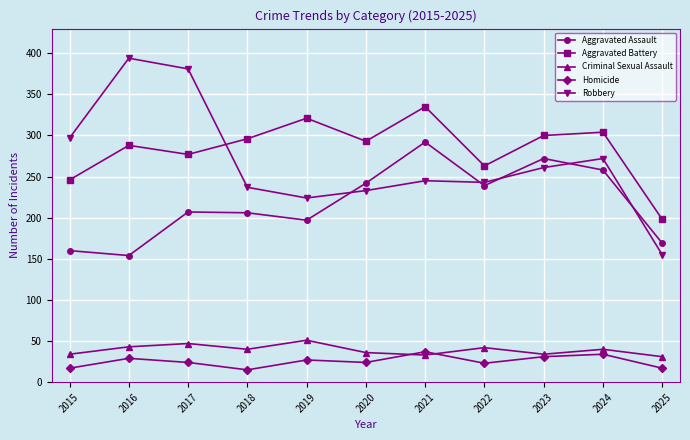

What is the value of the Criminal Sexual Assault point at the 11th from the left?

31